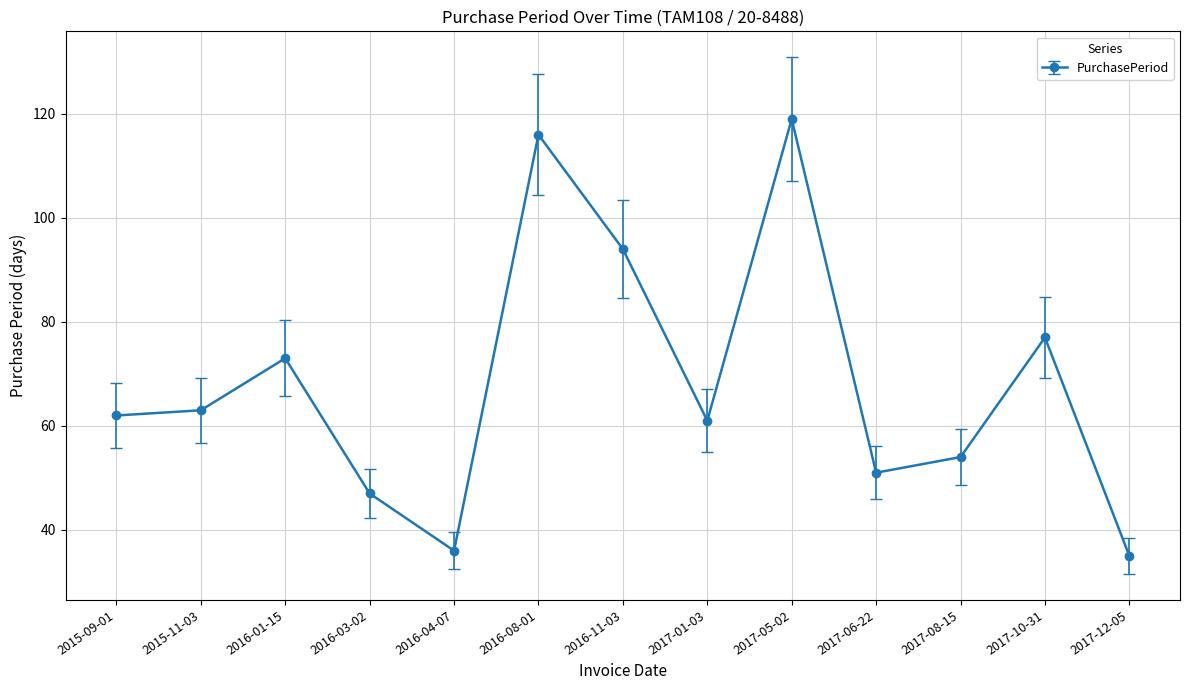

Where is the first local minimum?

2016-04-07